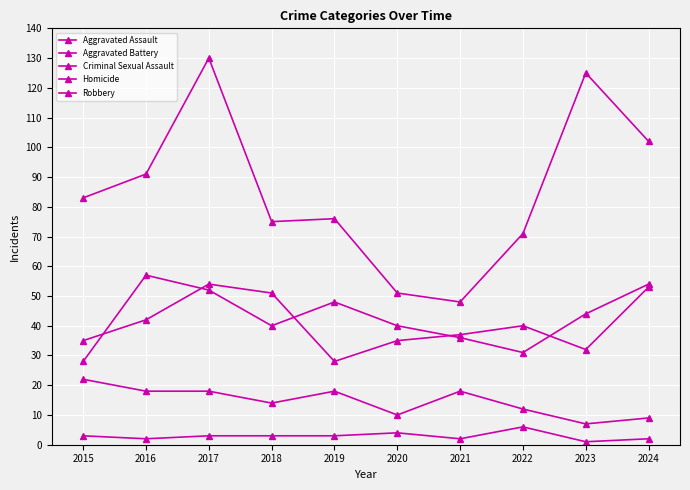

True or false: Homicide has more than 1 points higher than both neighbors.

True